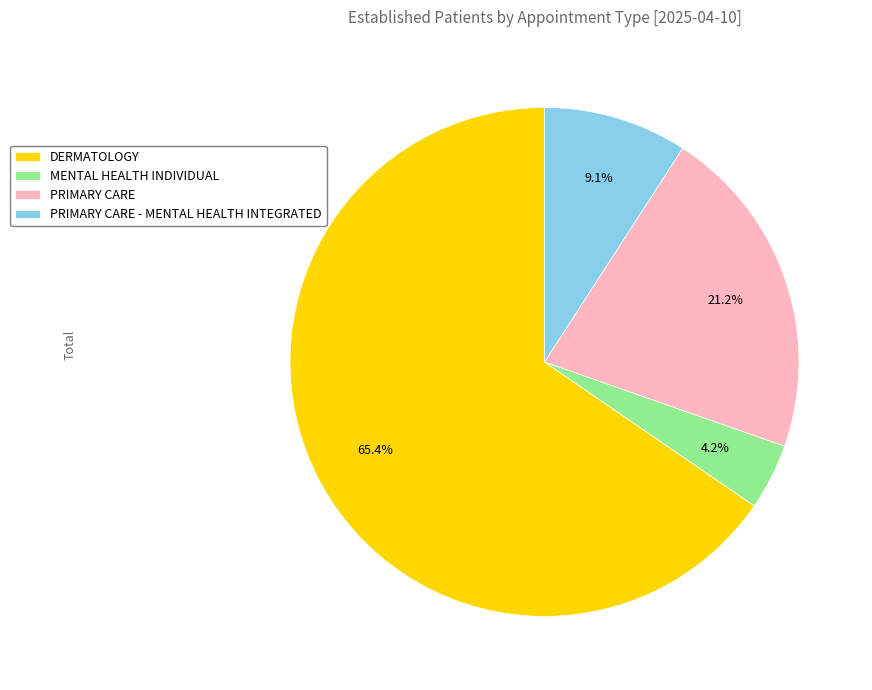

Approximately how many times larger is the value at PRIMARY CARE - MENTAL HEALTH INTEGRATED compared to PRIMARY CARE?

0.4